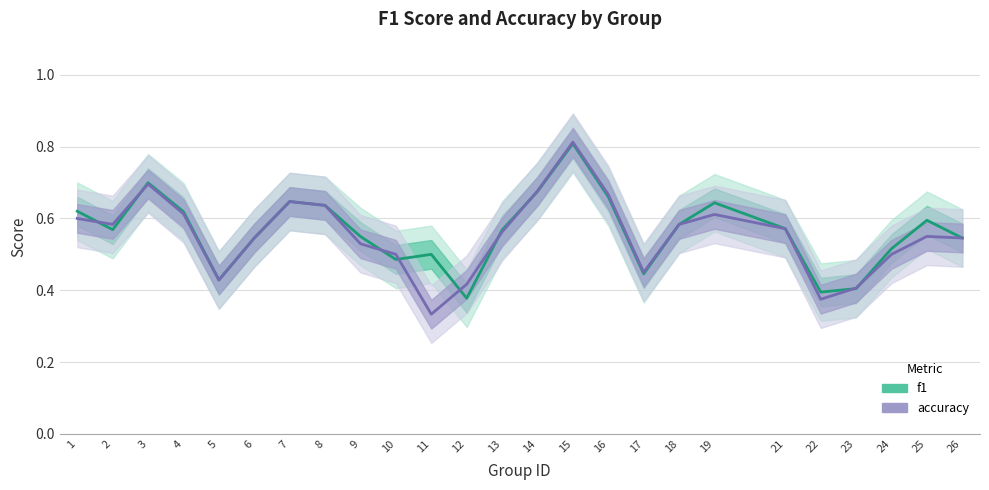

List the labels in order of f1 value, largest first.

15, 3, 14, 16, 7, 19, 8, 1, 4, 25, 18, 21, 2, 13, 9, 6, 26, 24, 11, 10, 17, 5, 23, 22, 12